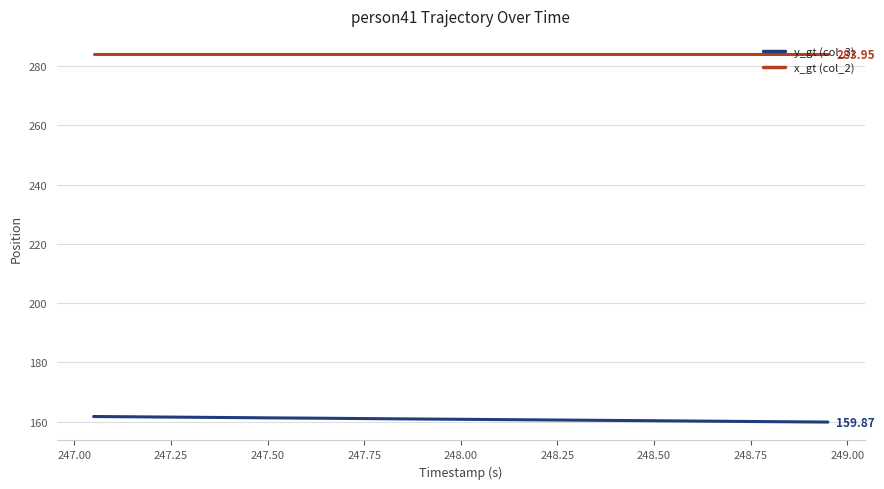

Rank the series by their maximum value, from highest to lowest.

x_gt (col_2), y_gt (col_3)